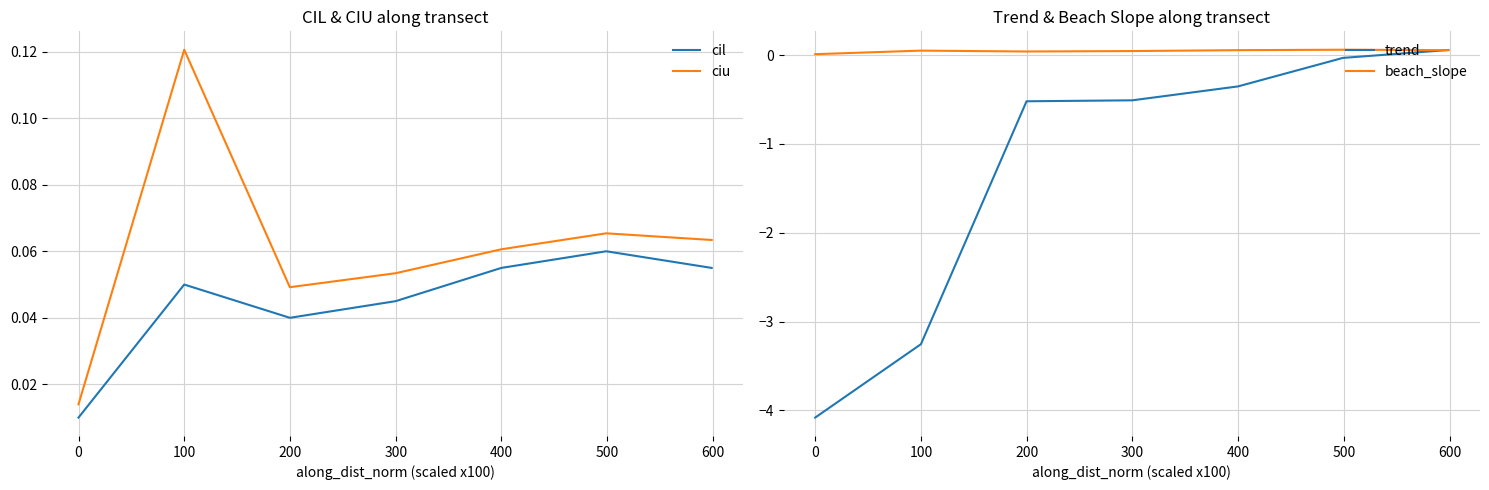

What is the sum of all cil values?

0.3